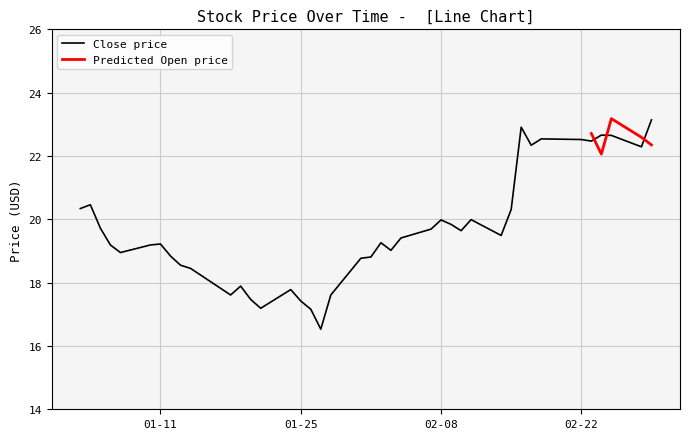

What value does the data have at 02-22?

22.5